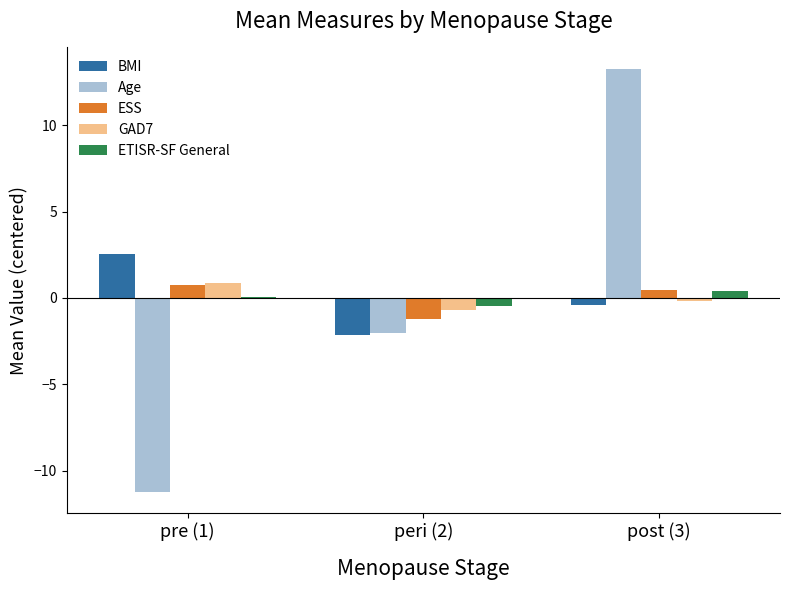

What is the maximum value for Age?

13.3